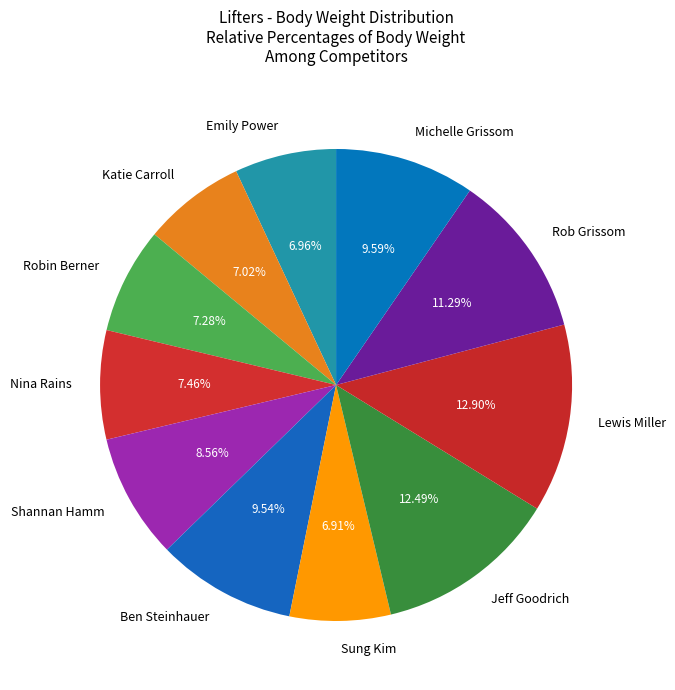

Which has a higher value, Nina Rains or Rob Grissom?

Rob Grissom